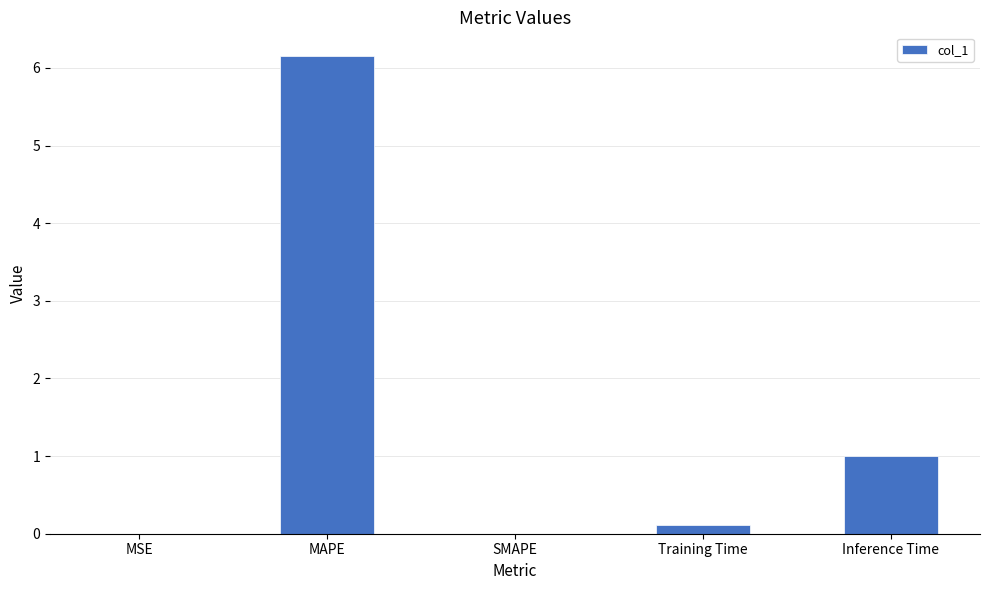

Is it true that the value at MAPE is 2.7?

False